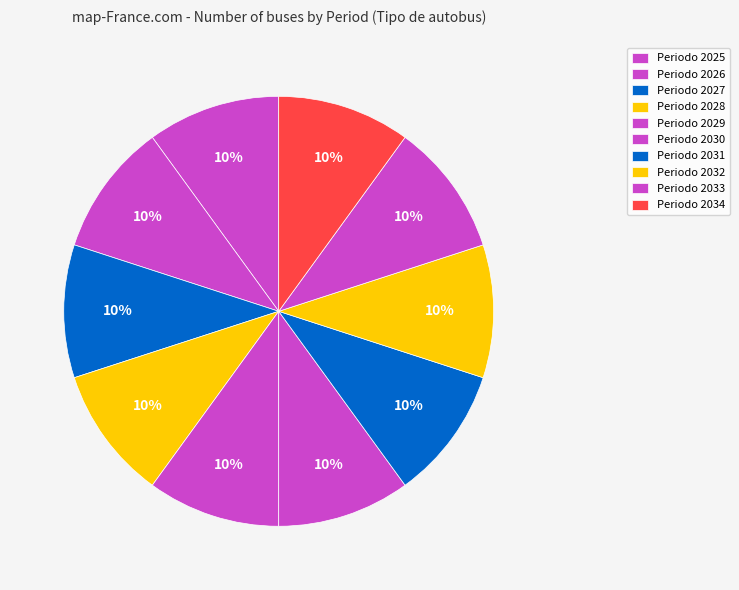

How many segments does this pie chart have?

10